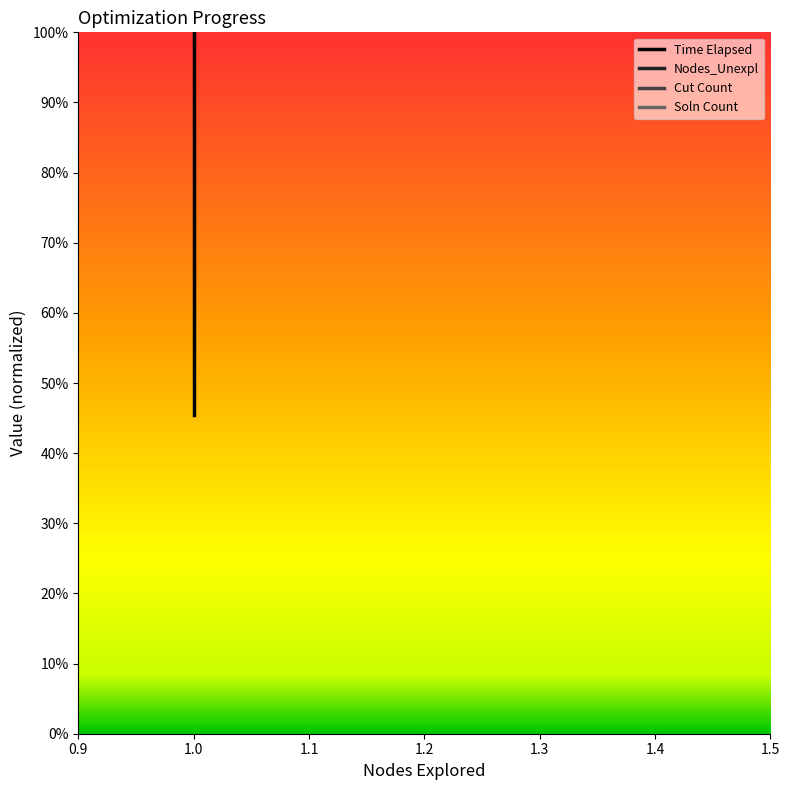

What are all the series names shown in the legend?

Time Elapsed, Nodes_Unexpl, Cut Count, Soln Count